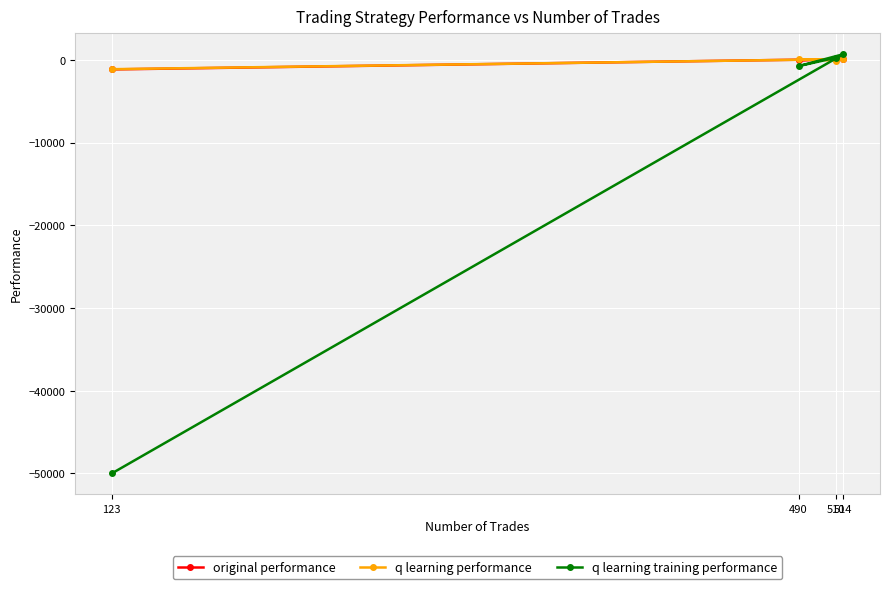

Reading left to right, list all the values displayed in this chart.

original performance: 52.6	-52.1	85.8	-1166.2
q learning performance: -91.8	48.5	79.3	-1138.9
q learning training performance: 256.0	-769.6	677.5	-50000.0